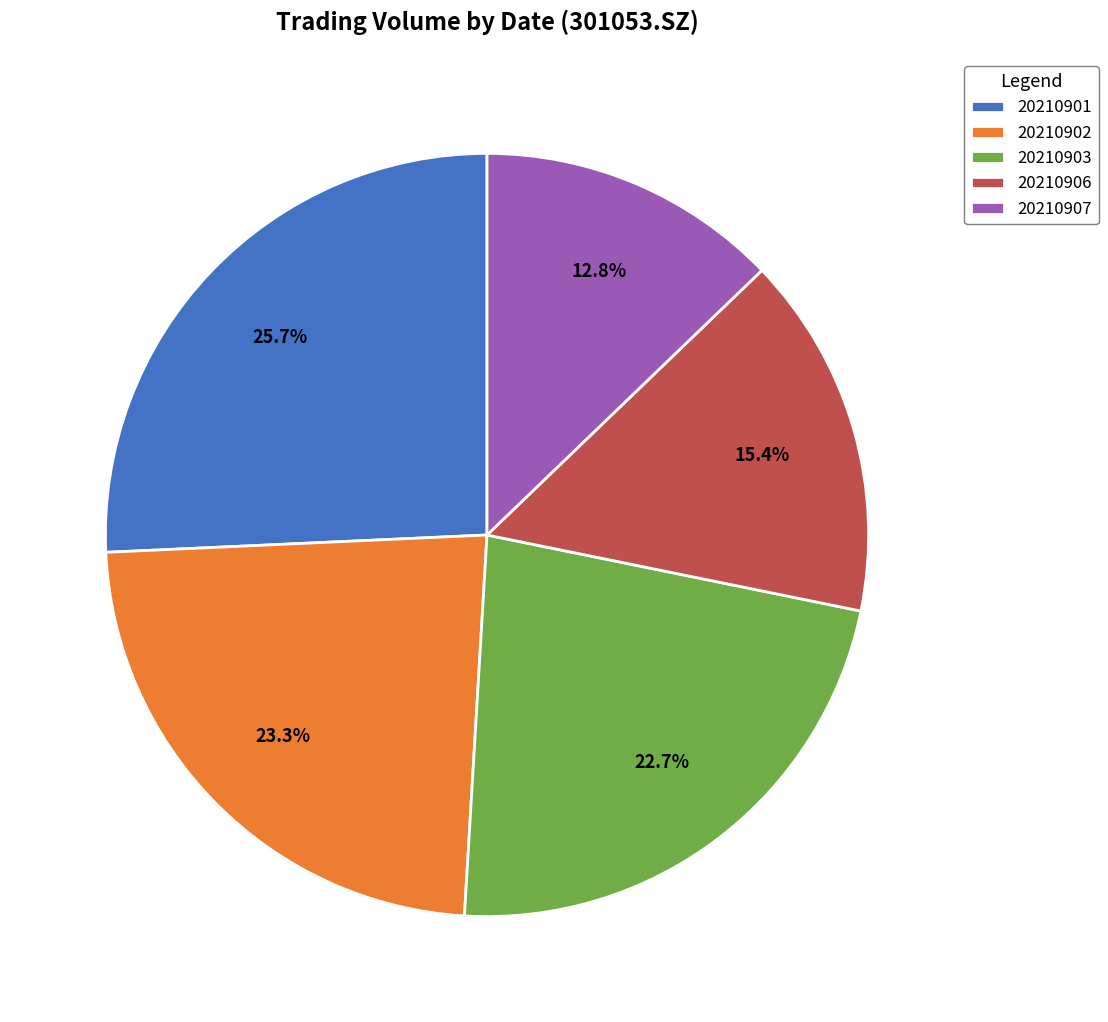

Which has a higher value, 20210906 or 20210901?

20210901